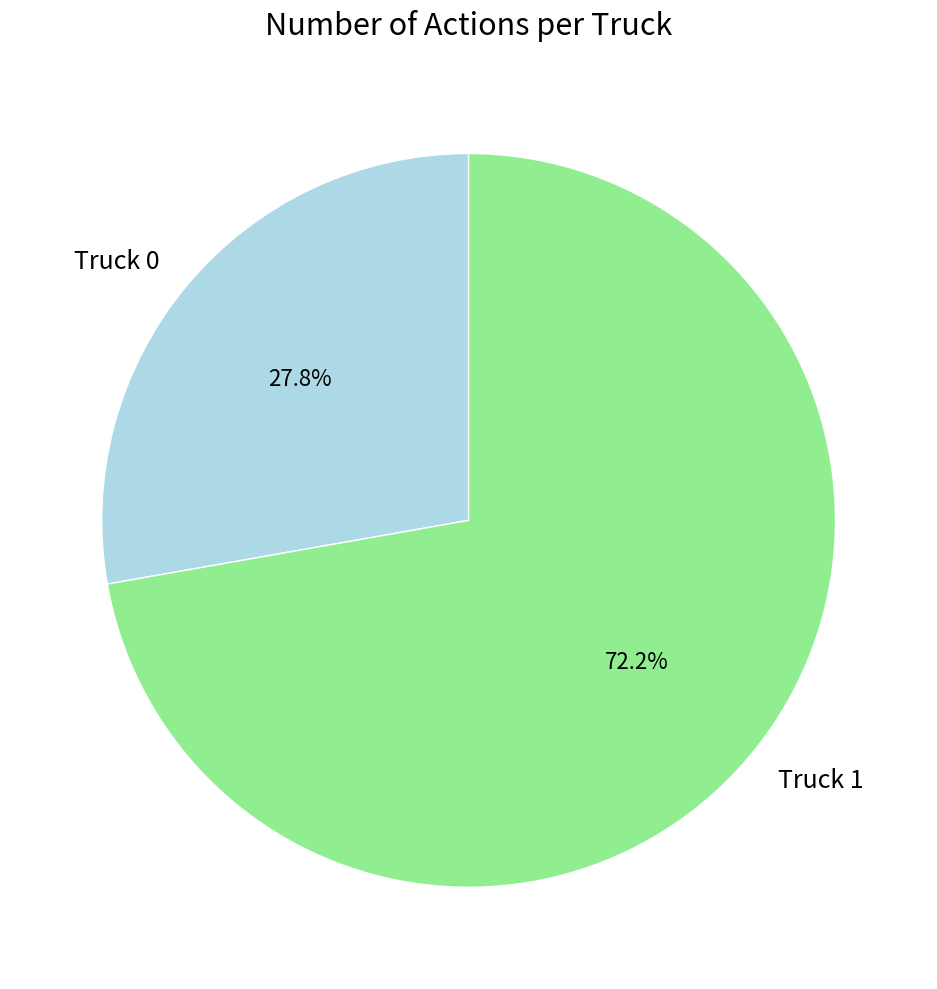

What percentage do Truck 0 and Truck 1 together represent?

100.0%